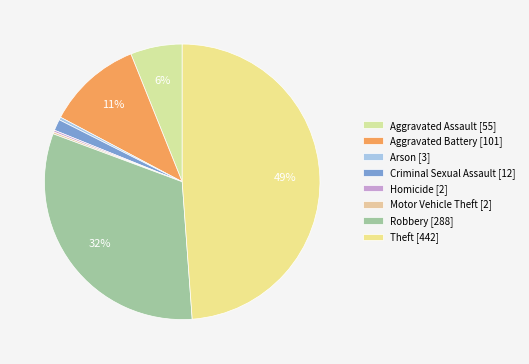

Between Aggravated Battery and Robbery, which is larger?

Robbery